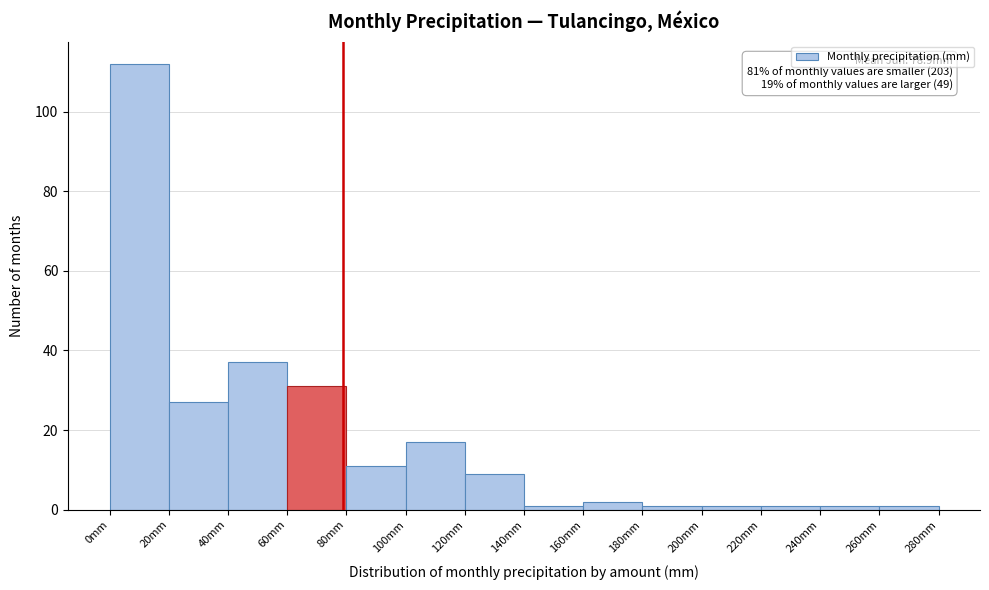

Which range on the x-axis has the tallest bar?

0 to 20